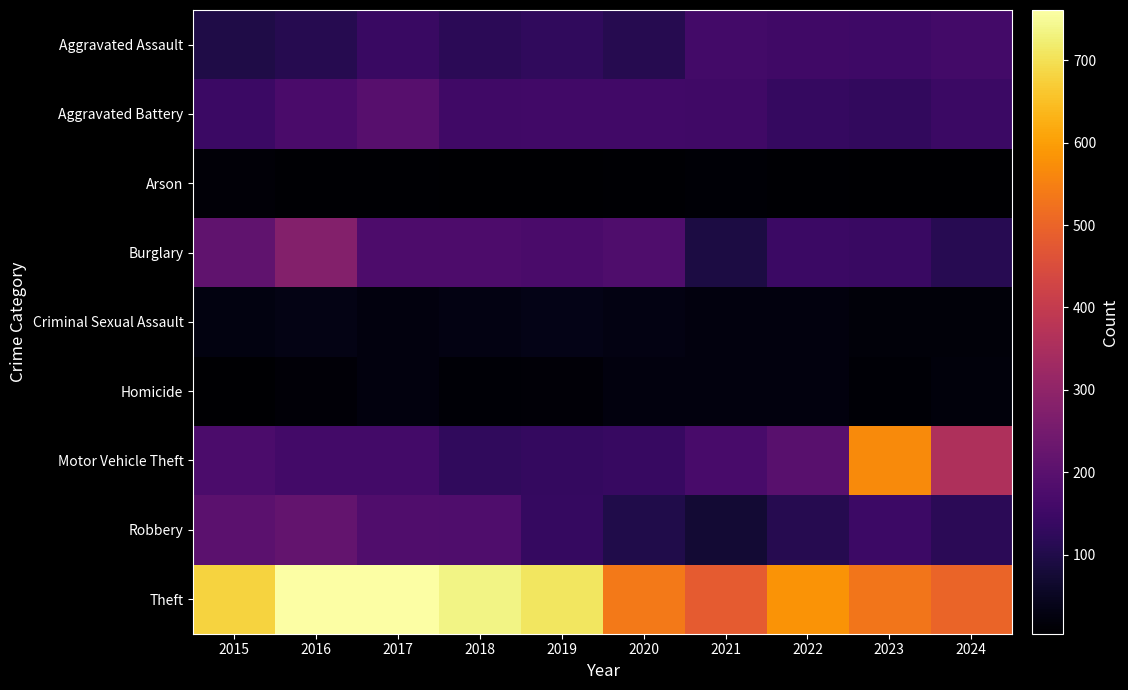

What is the total value across all series at 2022?

1377